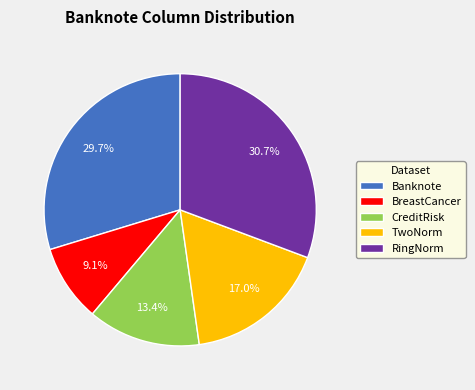

Rank the categories by value from lowest to highest.

BreastCancer, CreditRisk, TwoNorm, Banknote, RingNorm